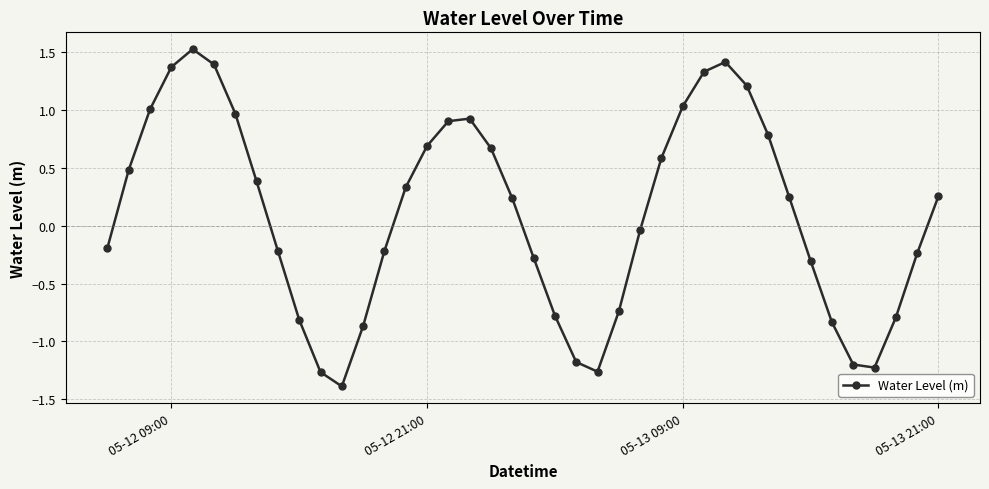

What is the difference between the maximum and minimum values?

2.9